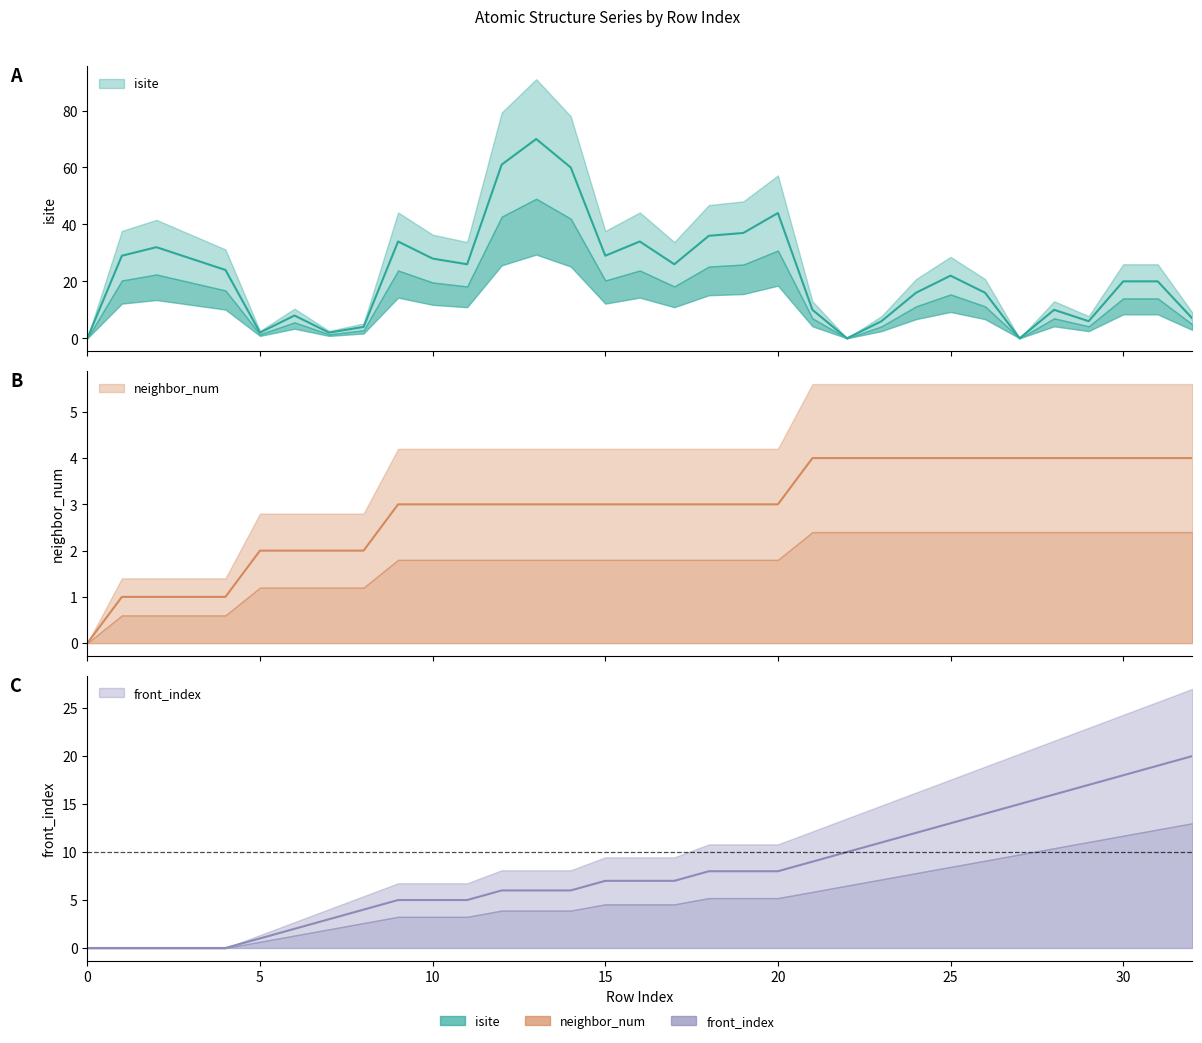

Reading left to right, what are all the values shown in this chart?

isite: 0	29	32	28	24	2	8	2	4	34	28	26	61	70	60	29	34	26	36	37	44	10	0	6	16	22	16	0	10	6	20	20	7
neighbor_num: 0	1	1	1	1	2	2	2	2	3	3	3	3	3	3	3	3	3	3	3	3	4	4	4	4	4	4	4	4	4	4	4	4
front_index: 0	0	0	0	0	1	2	3	4	5	5	5	6	6	6	7	7	7	8	8	8	9	10	11	12	13	14	15	16	17	18	19	20